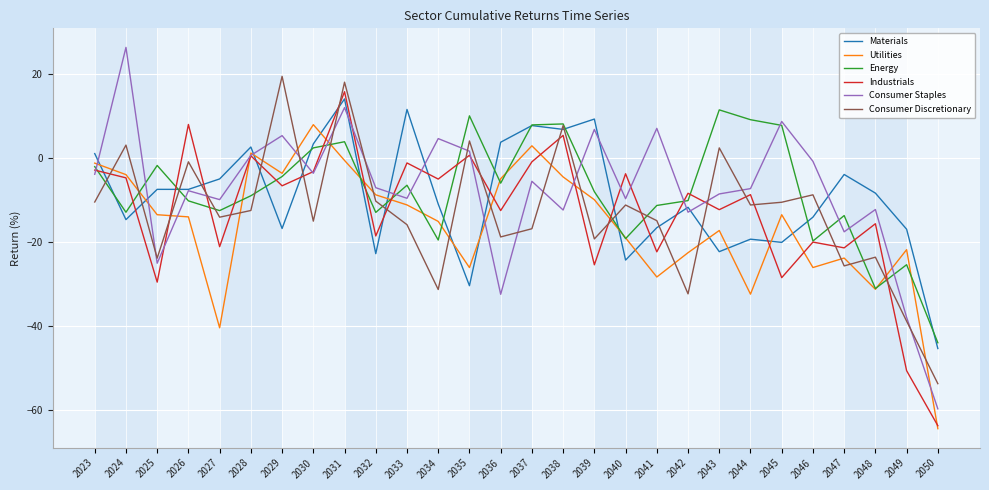

Is the value of Energy at 2031 greater than the value of Consumer Staples at 2041?

No